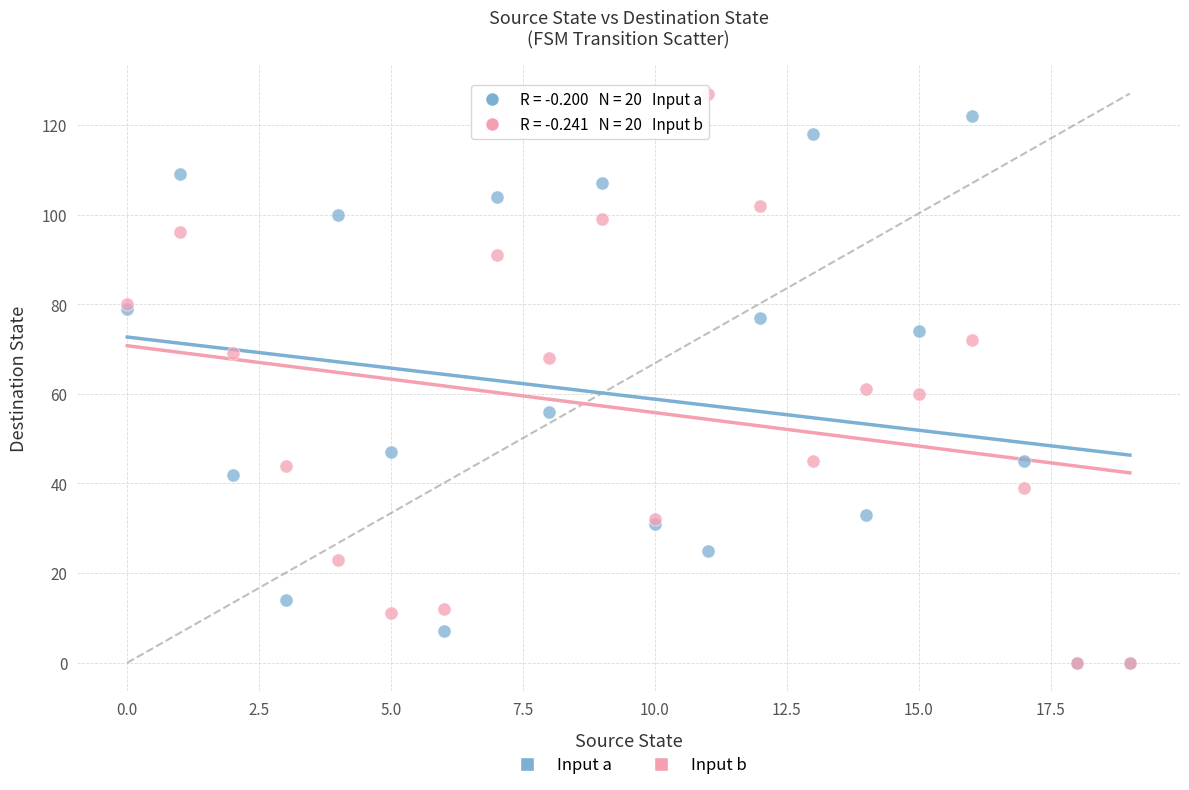

Which series has the largest Y range (max minus min)?

Input b